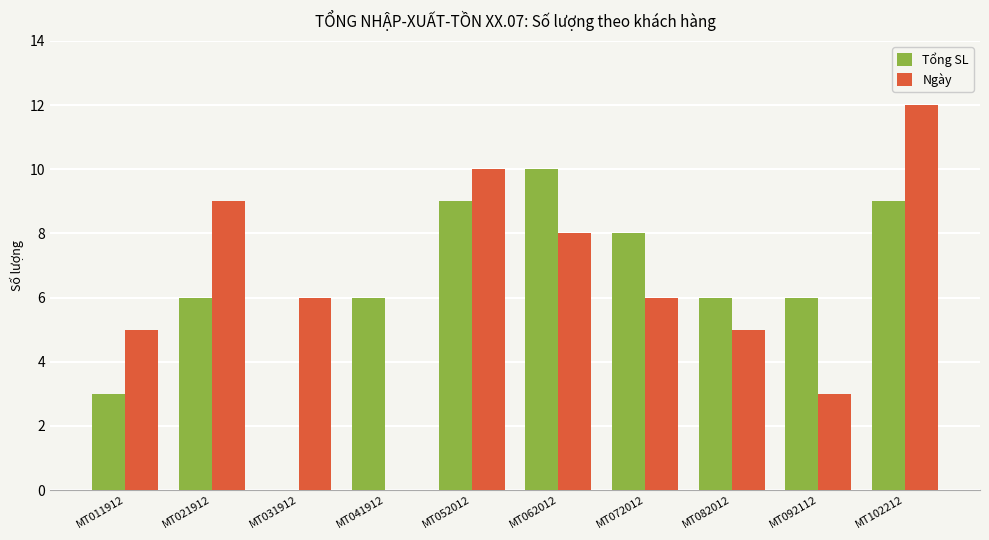

At which category is the sum across all series the highest?

MT102212